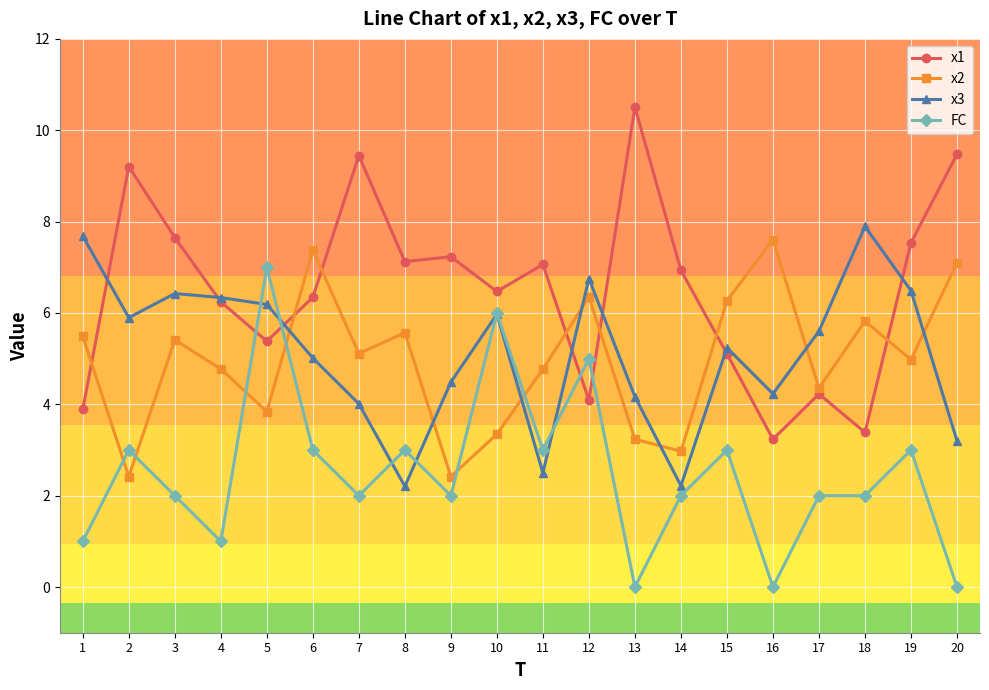

What is the sum of the x2 values at 13 and 10?

6.6